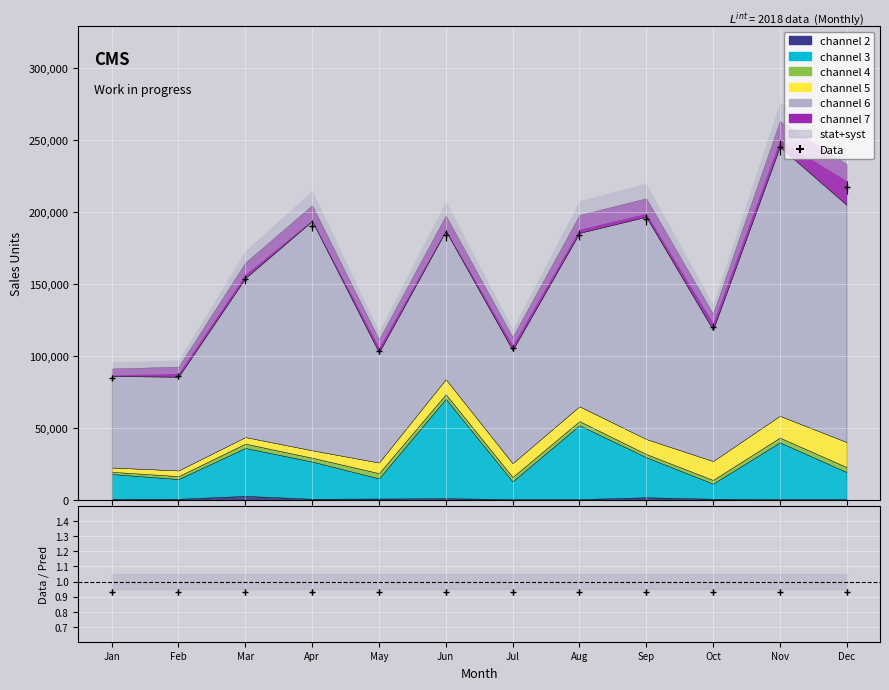

The value of Data at Aug is 184185.6. True or false?

True